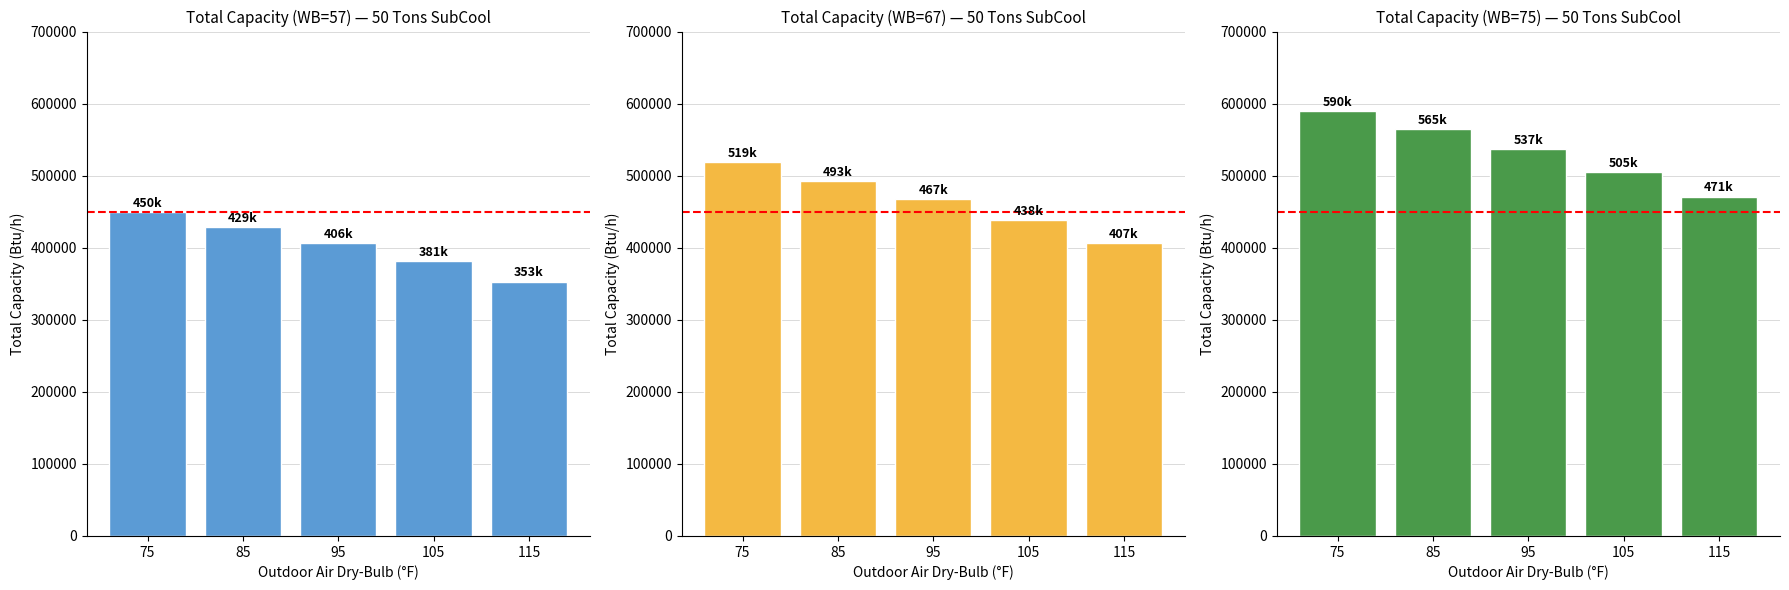

True or false: WB=57 has a value of 429000 at 85.

True